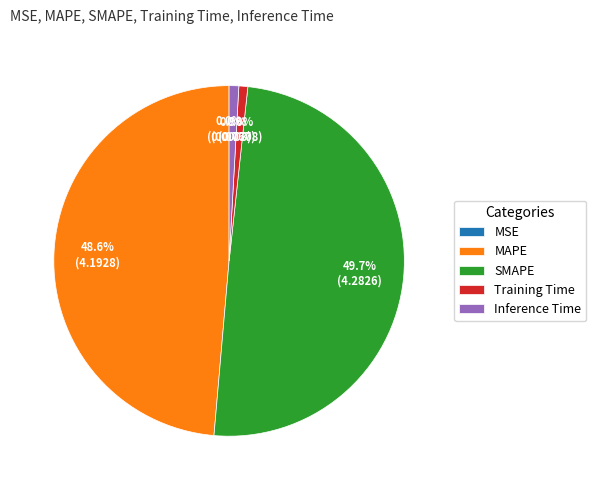

Does MAPE represent more than half of the total?

No